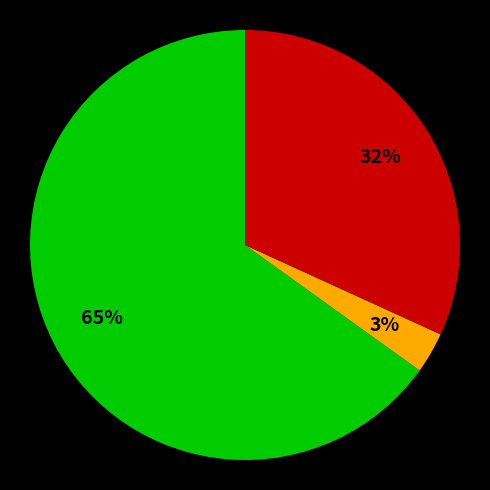

To the nearest percent, what is the average slice percentage?

33%